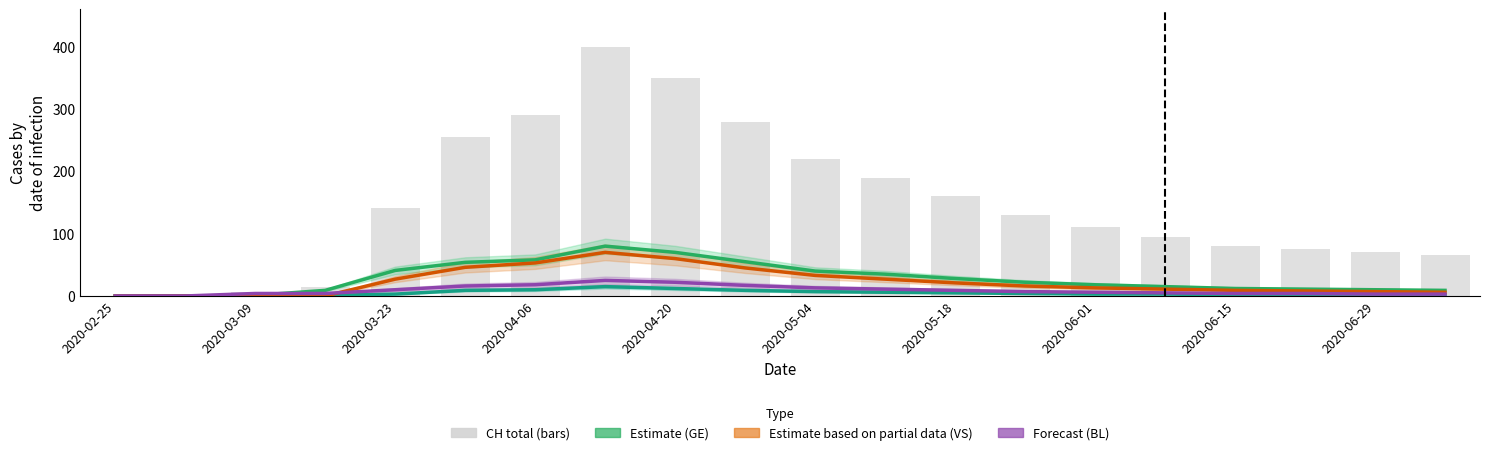

How many data points in GE (Estimate) are less than 22?

10